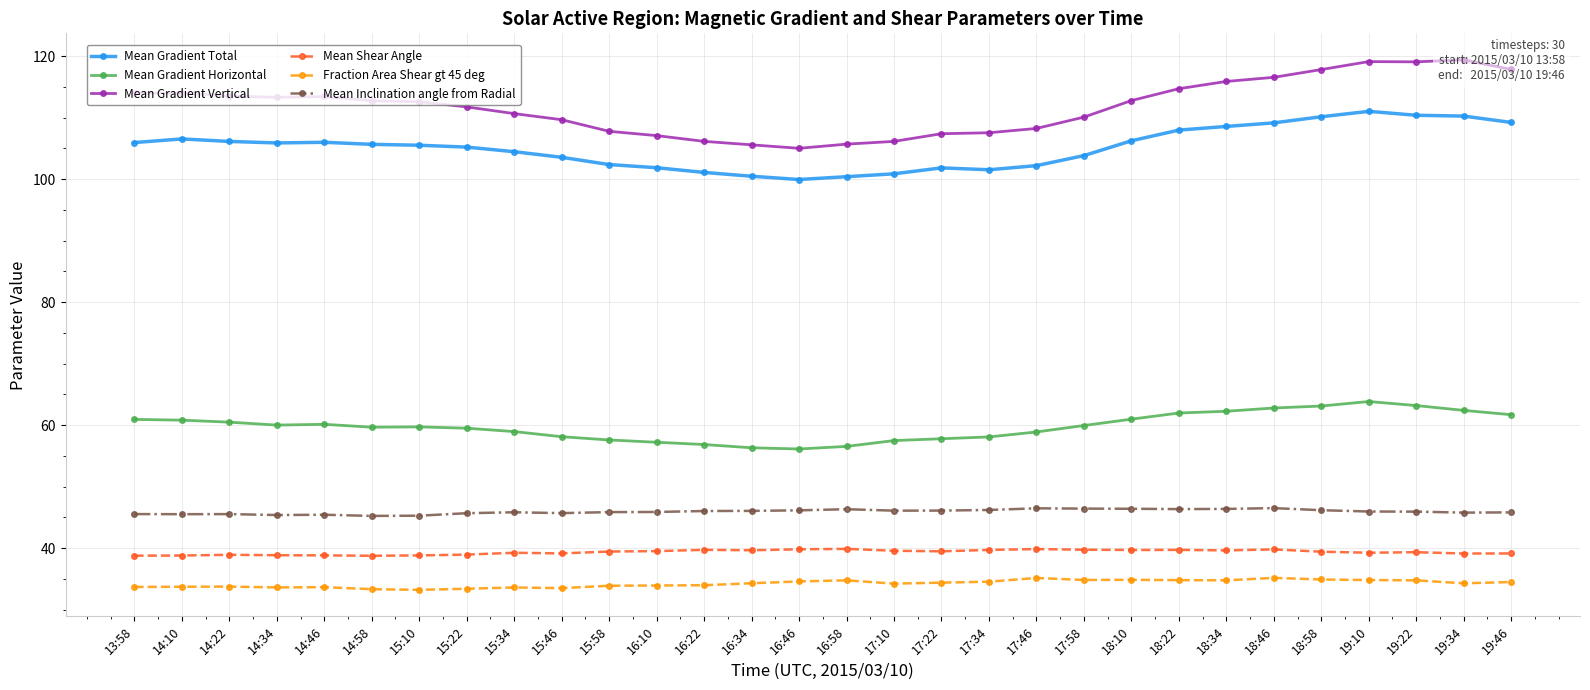

The value of Mean Gradient Total at 17:58 is 103.8. True or false?

True